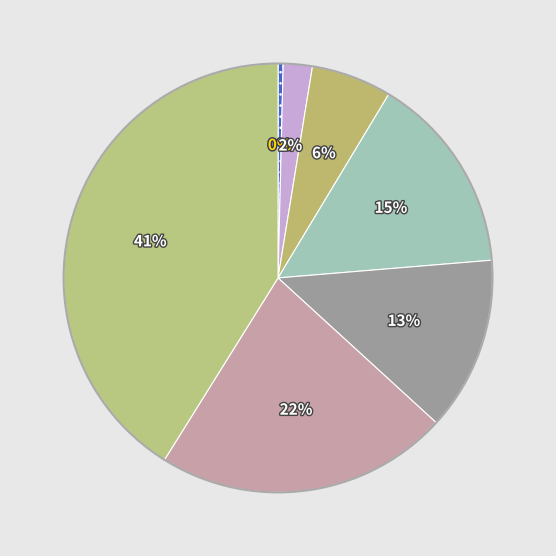

Does any single category account for the majority?

No